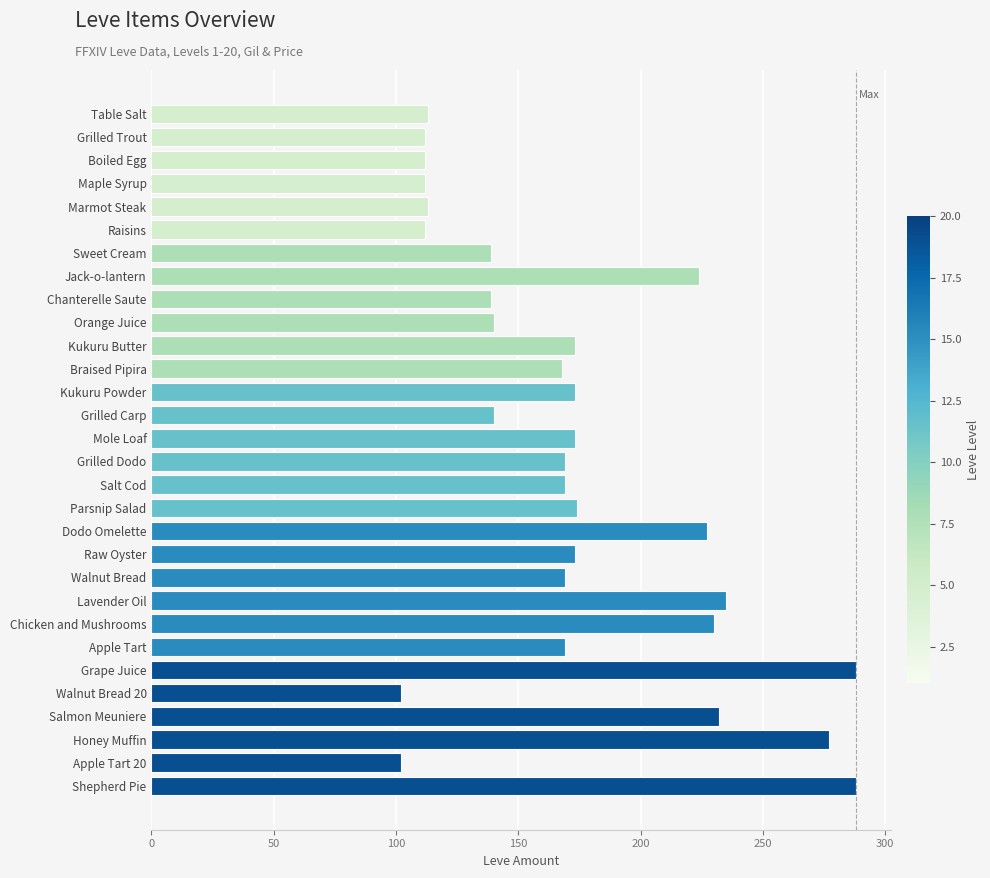

What position from the bottom is Braised Pipira?

19